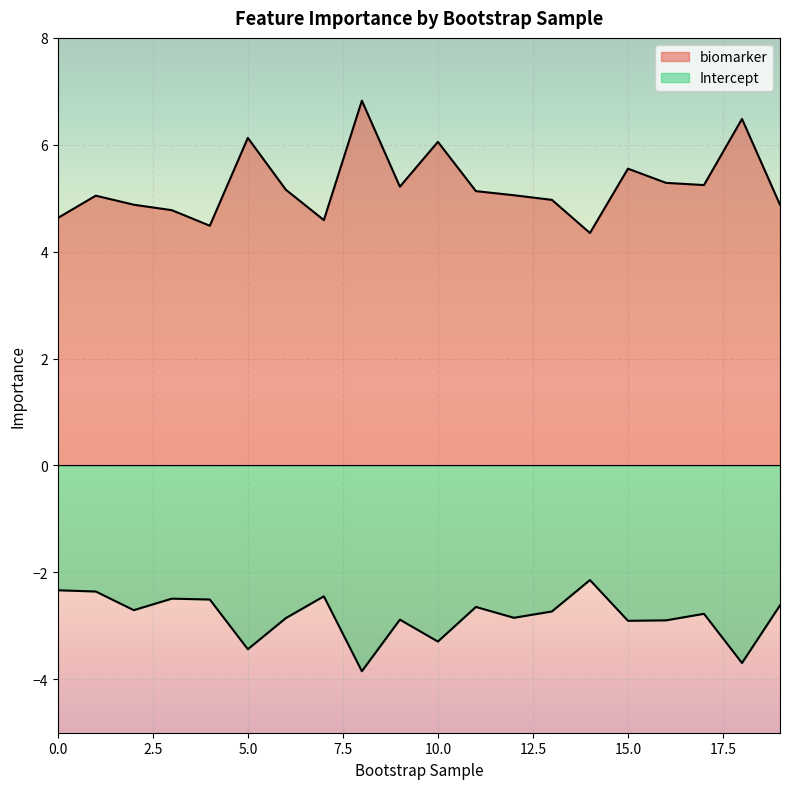

Is it true that Intercept equals -3.4 at 5?

True